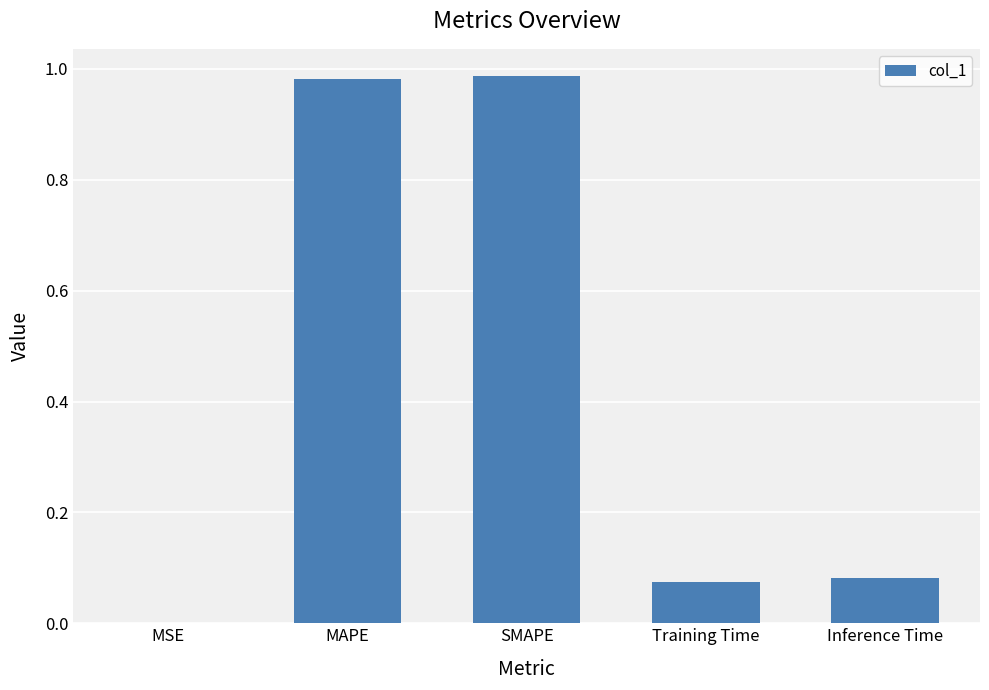

What is the change in value from SMAPE to Inference Time?

-0.9